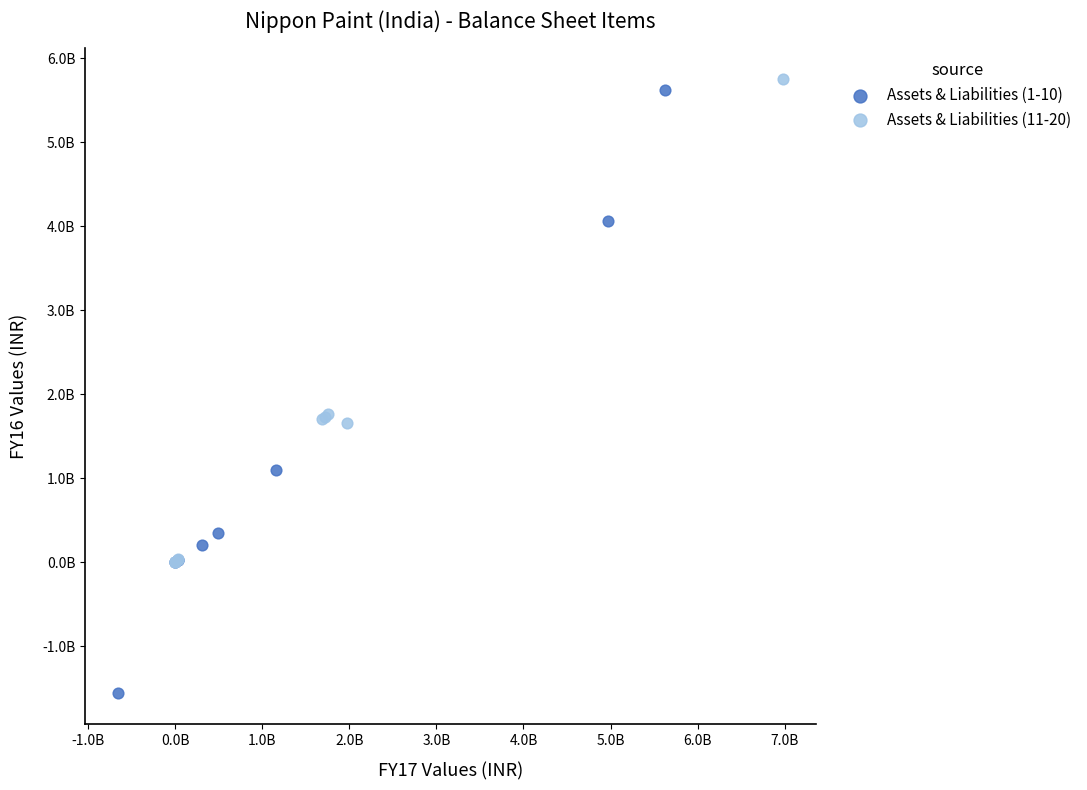

Which series has the largest Y range (max minus min)?

Assets & Liabilities (1-10)